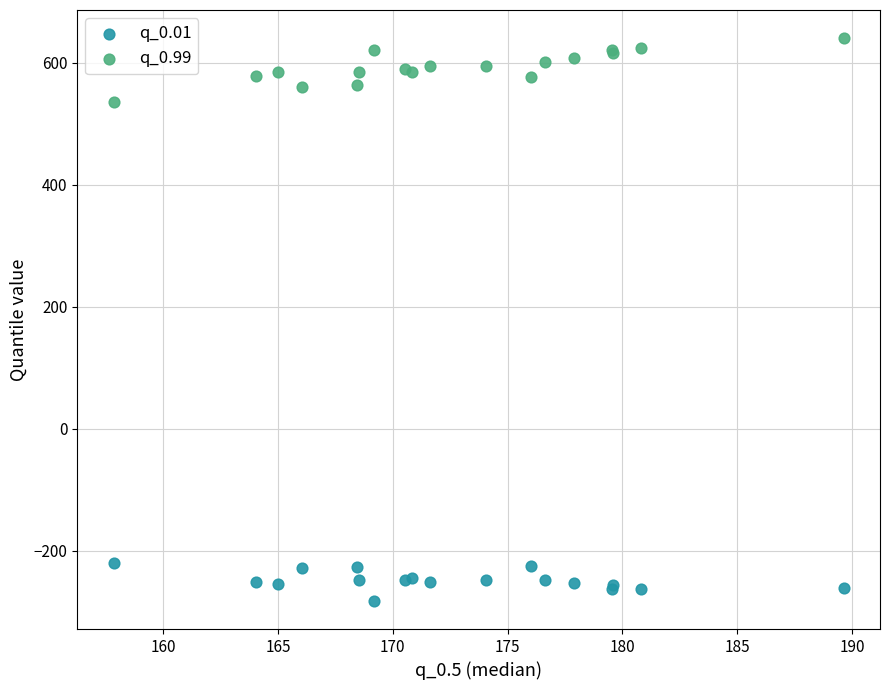

What is the X range (max minus min) for the scatter plot?

31.8